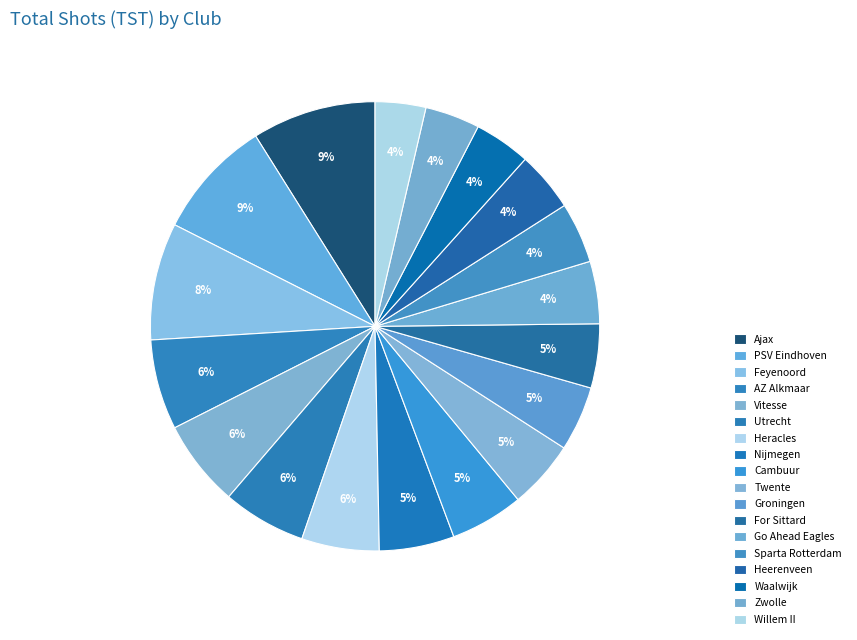

Which category has the biggest portion of the pie?

Ajax